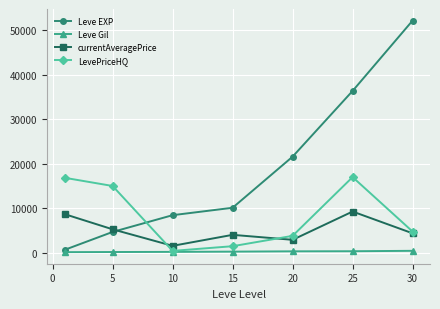

How many distinct data groups are displayed?

4